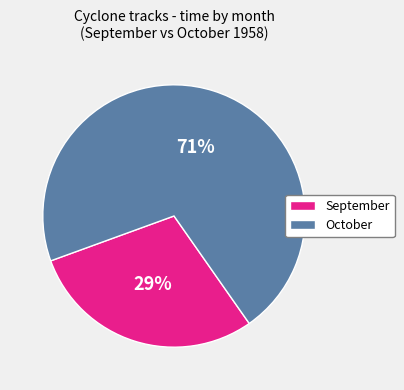

To the nearest percent, what is the combined percentage of October and September?

100%